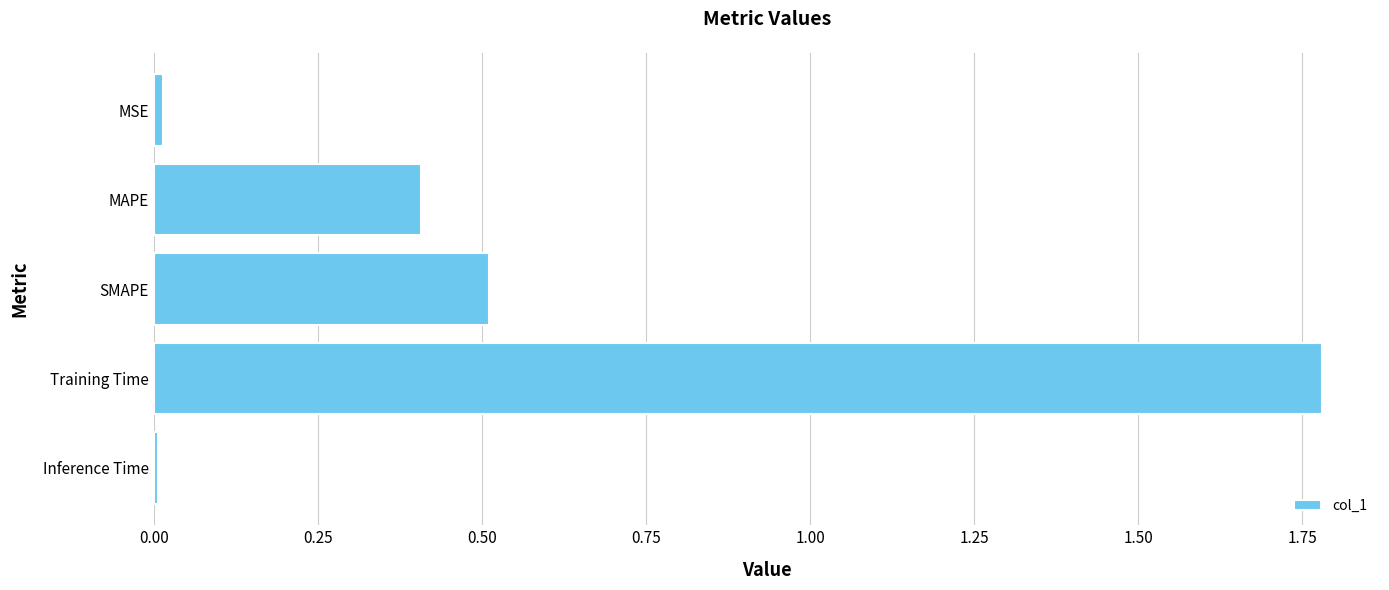

What is the sum of the values at Training Time and SMAPE?

2.3